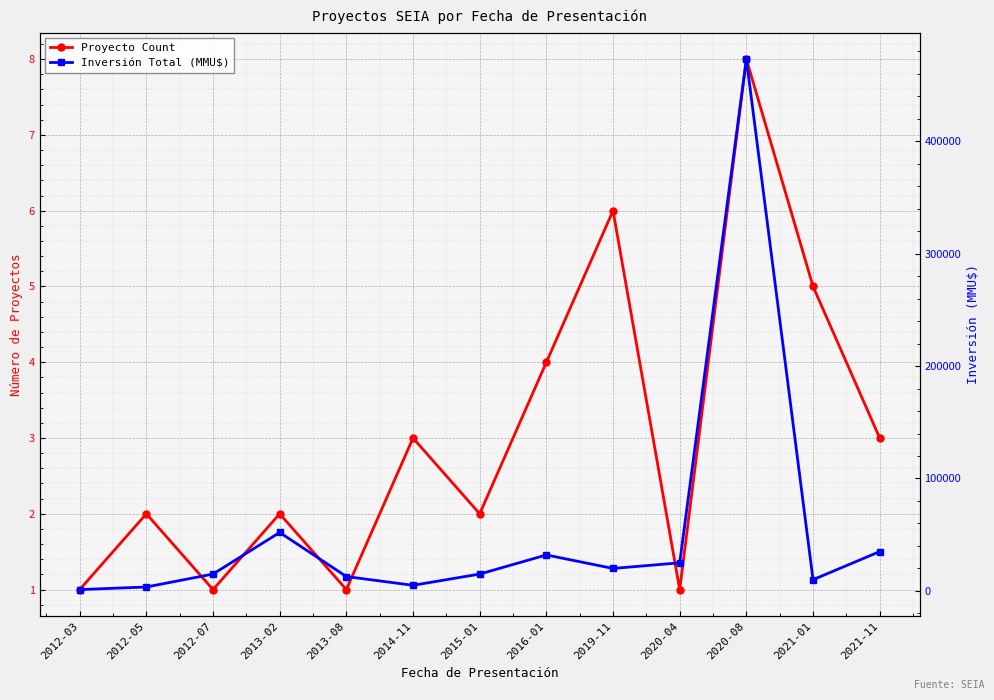

At which label is Inversión Total (MMU$) closest to 237100?

2013-02